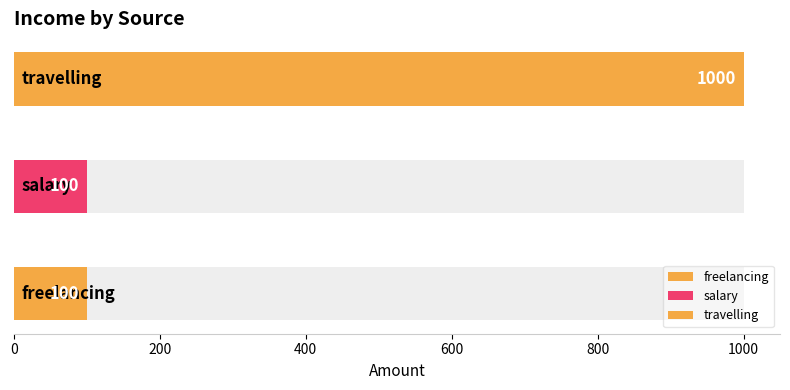

What position from the left is freelancing?

1